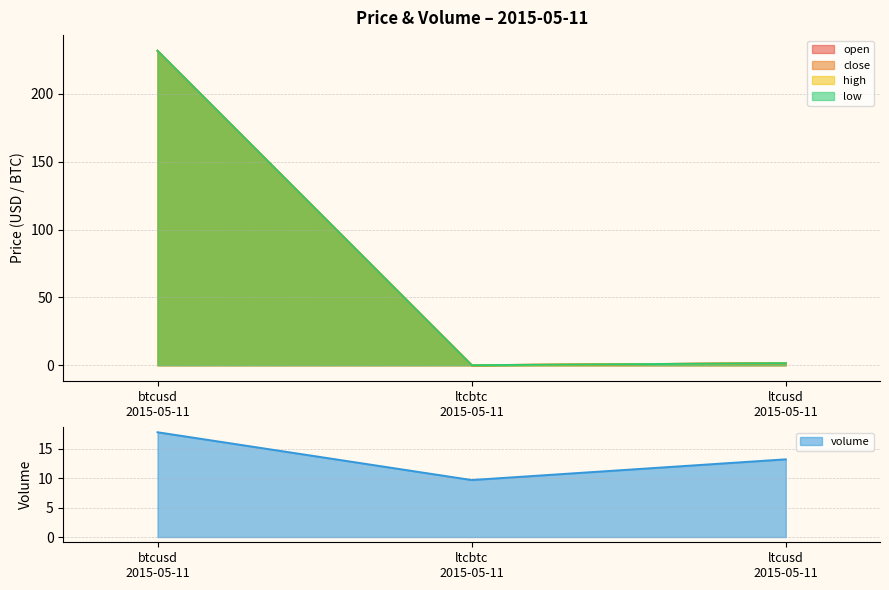

Reading right to left, transcribe all the data shown in this chart.

open: 1.5	0.0	231.8
close: 1.5	0.0	231.8
high: 1.5	0.0	231.8
low: 1.5	0.0	231.8
volume: 13.2	9.7	17.8